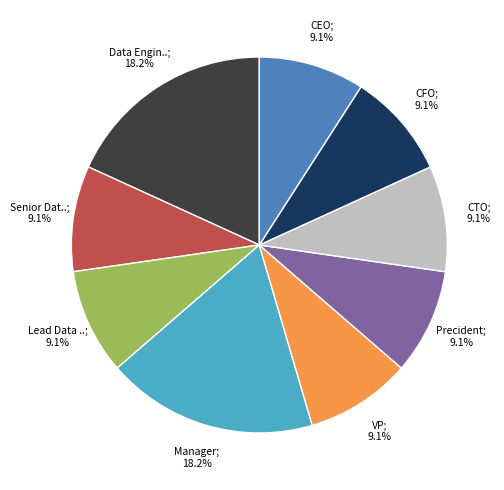

Count the number of slices in the pie.

9